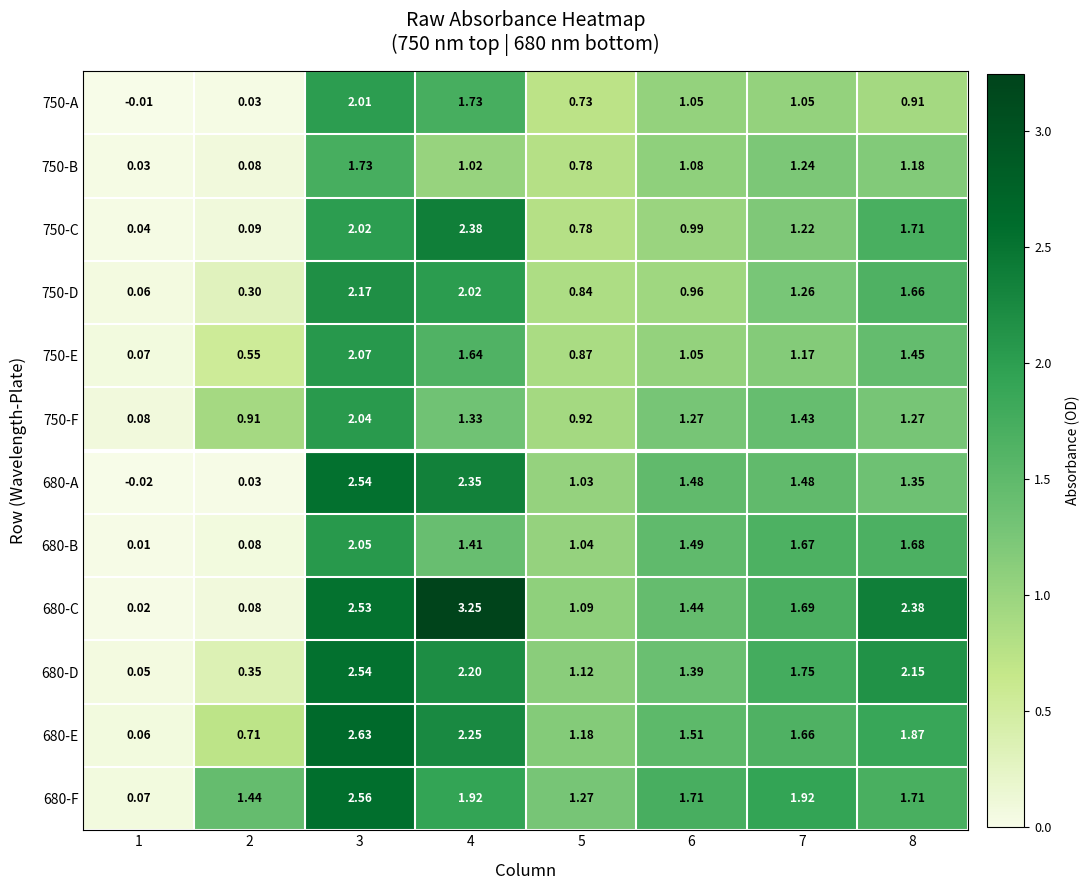

At how many categories does at least one series exceed 2?

3